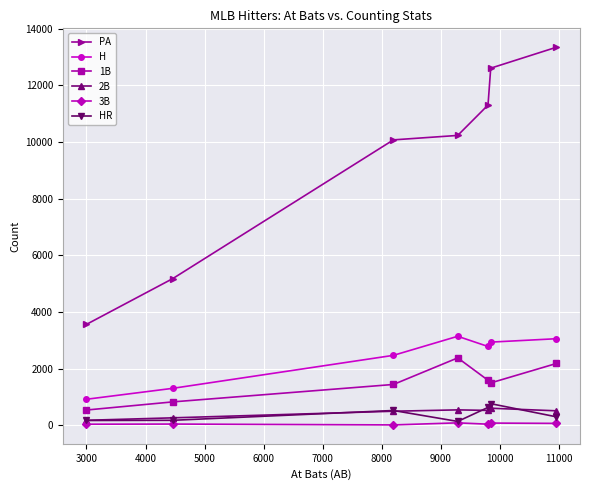

At how many categories does at least one series exceed 9551?

5